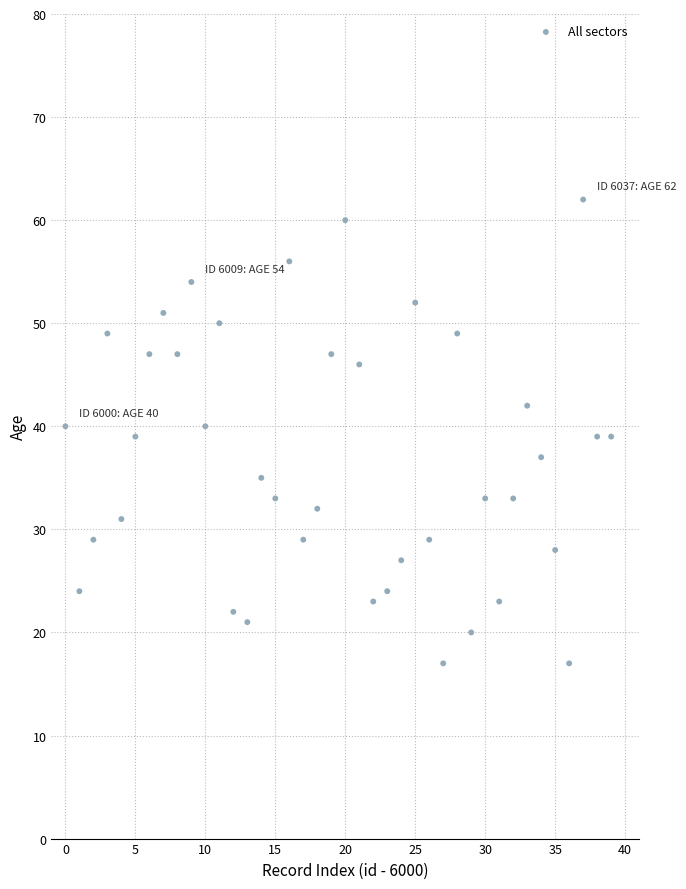

What is the range of Y values (max minus min)?

45